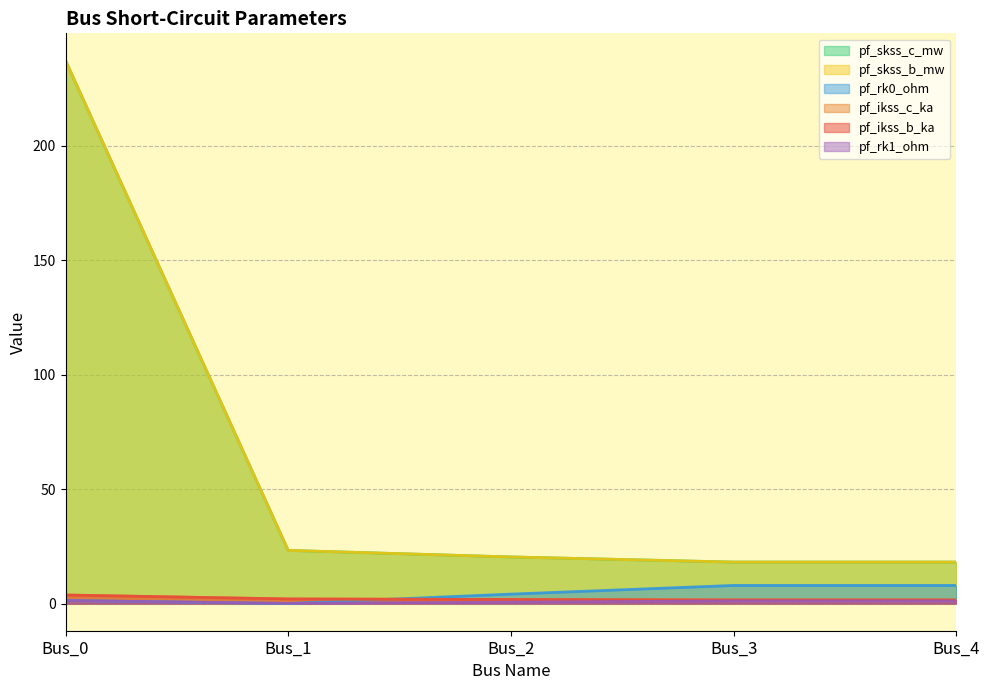

How many values in the pf_skss_b_mw series exceed 20?

3